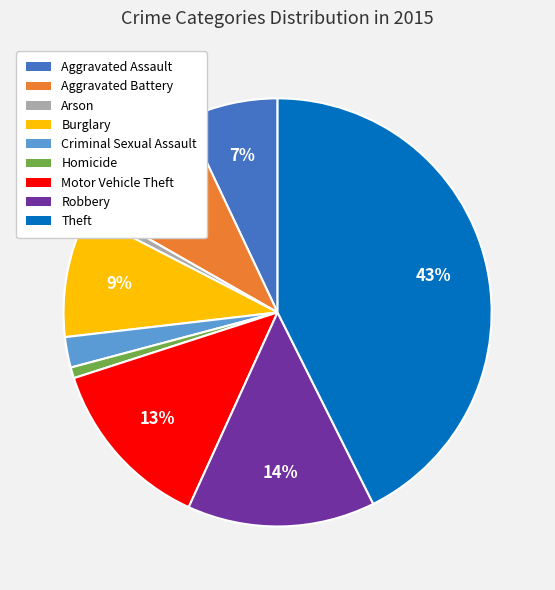

Count the number of slices in the pie.

9